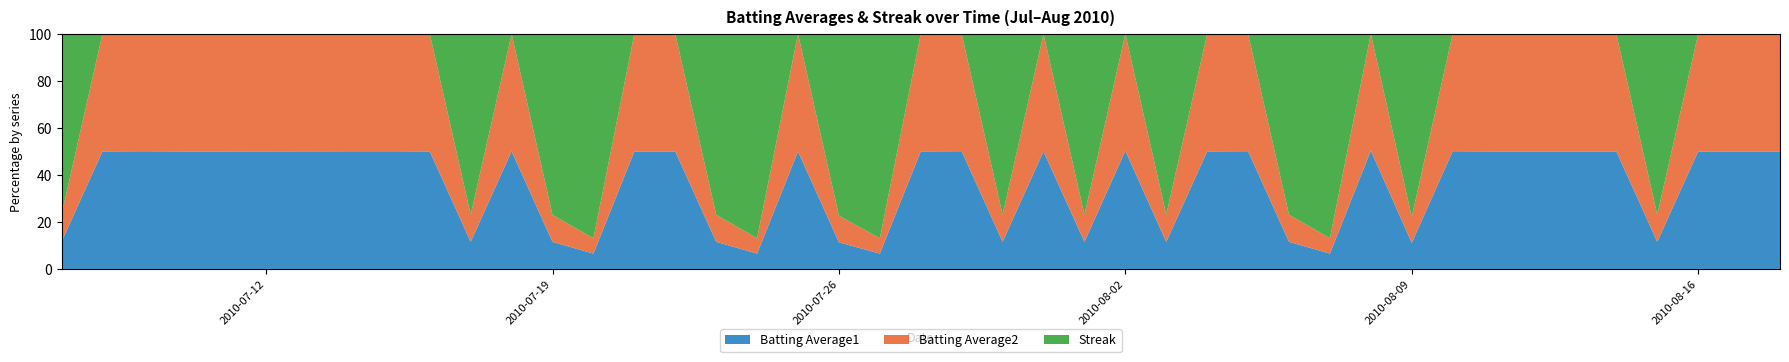

List the series in order of their peak value, lowest first.

Batting Average2, Batting Average1, Streak